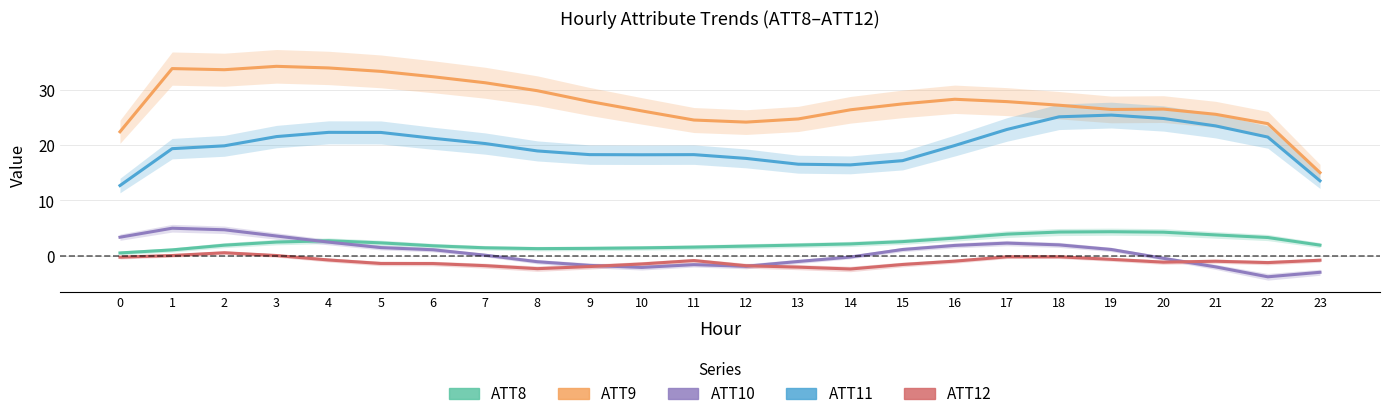

What is the approximate value of ATT11 at 16?

20.0